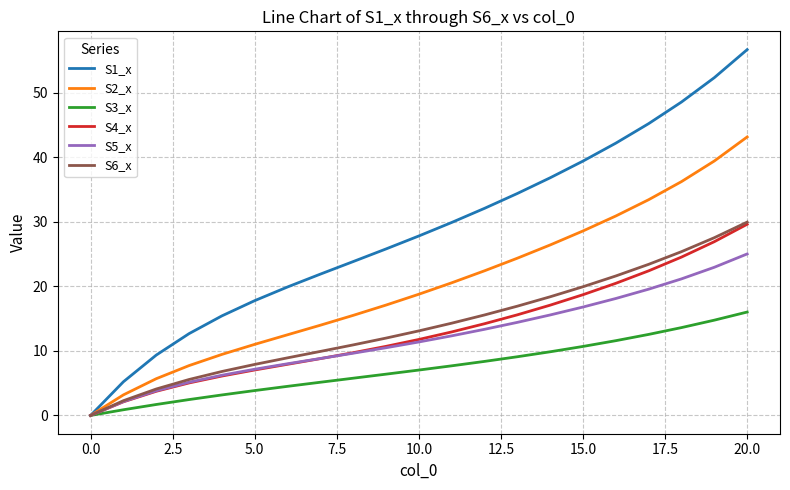

Which series has the largest range (max minus min)?

S1_x